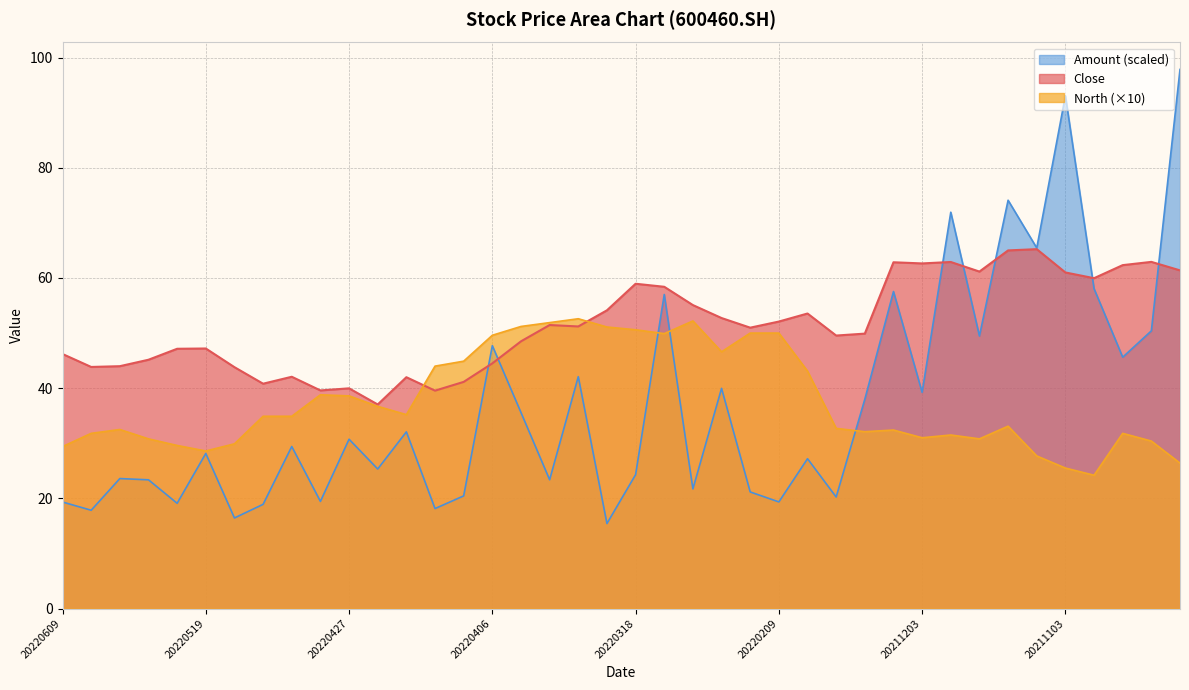

At 20220526, list the series in order from smallest to largest.

Amount, North, Close